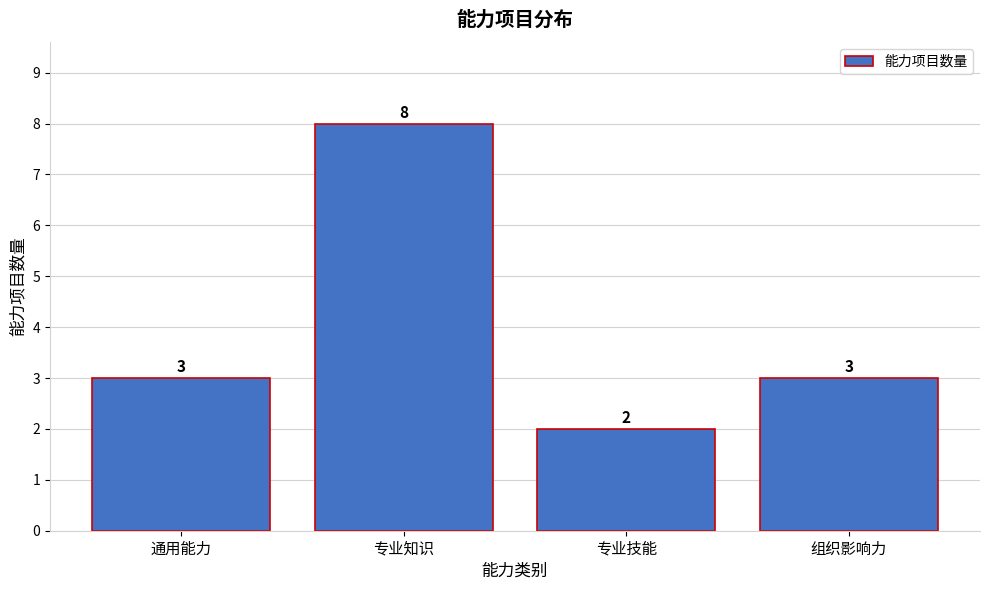

Reading right to left, list all the values displayed in this chart.

3	2	8	3